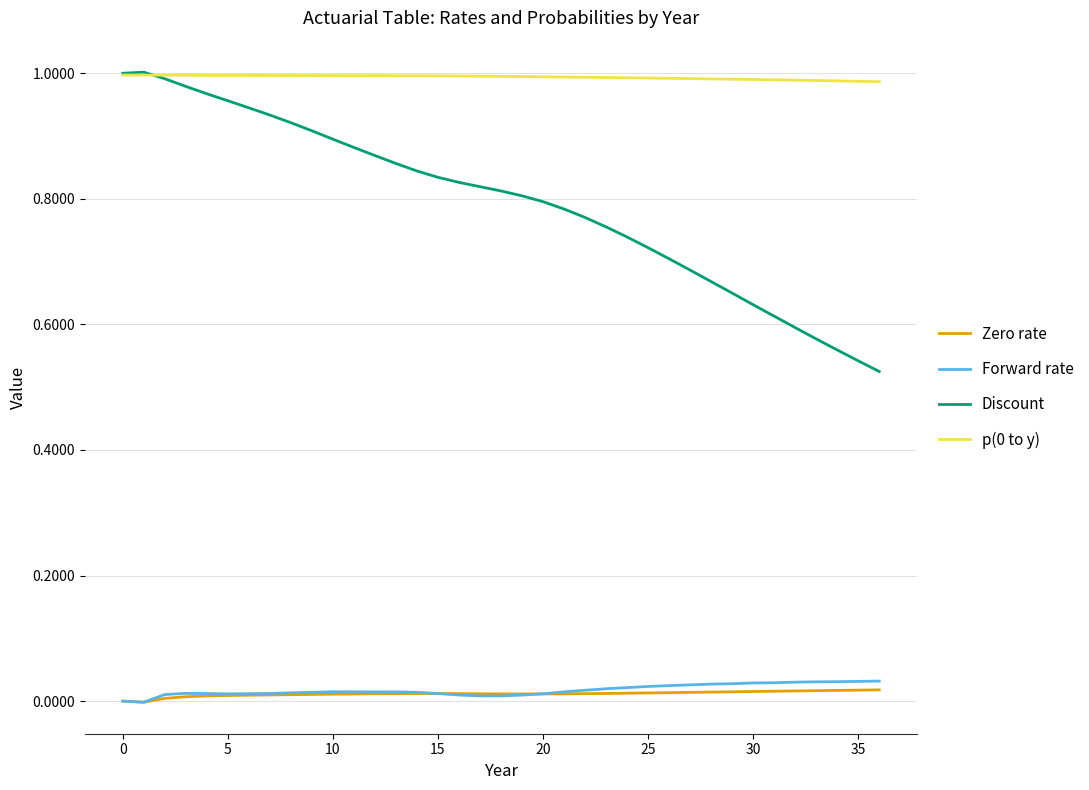

Which series has the widest spread of values?

Discount